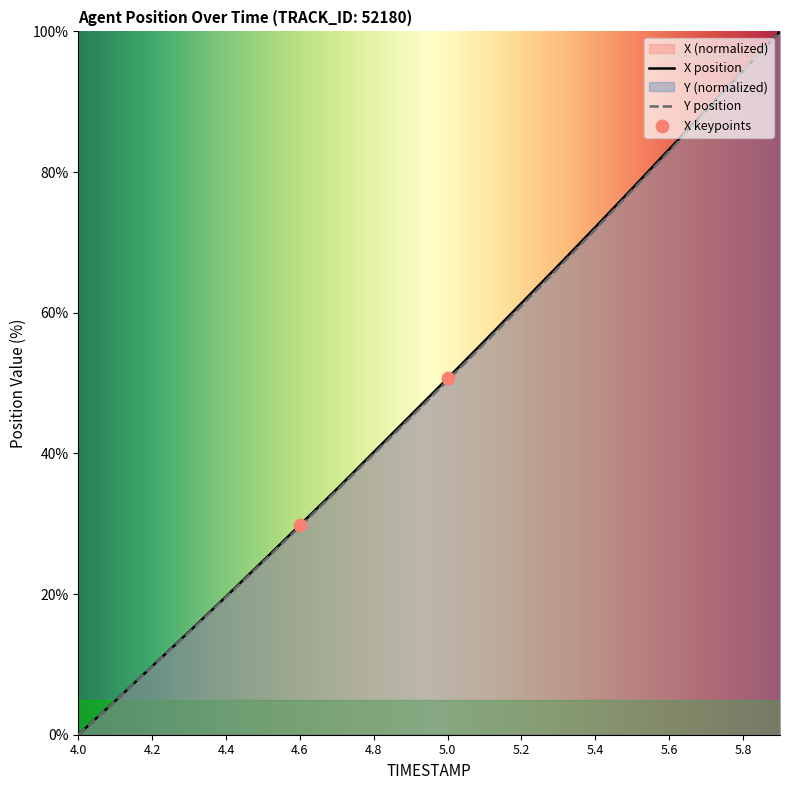

Which series reaches the minimum Y coordinate?

X